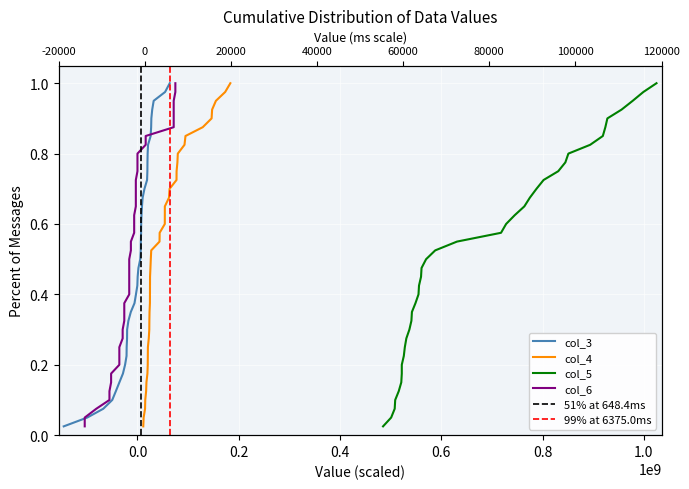

What is the average value of the col_3 series?

0.5